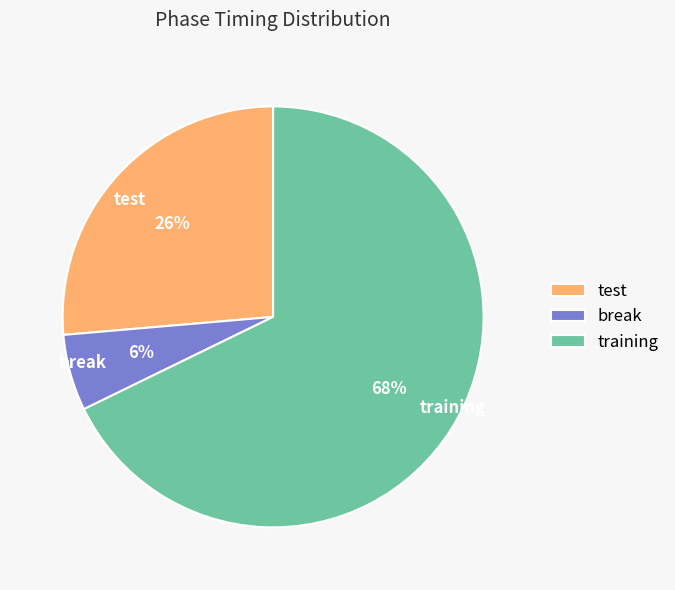

To the nearest percent, what portion does break represent?

6%